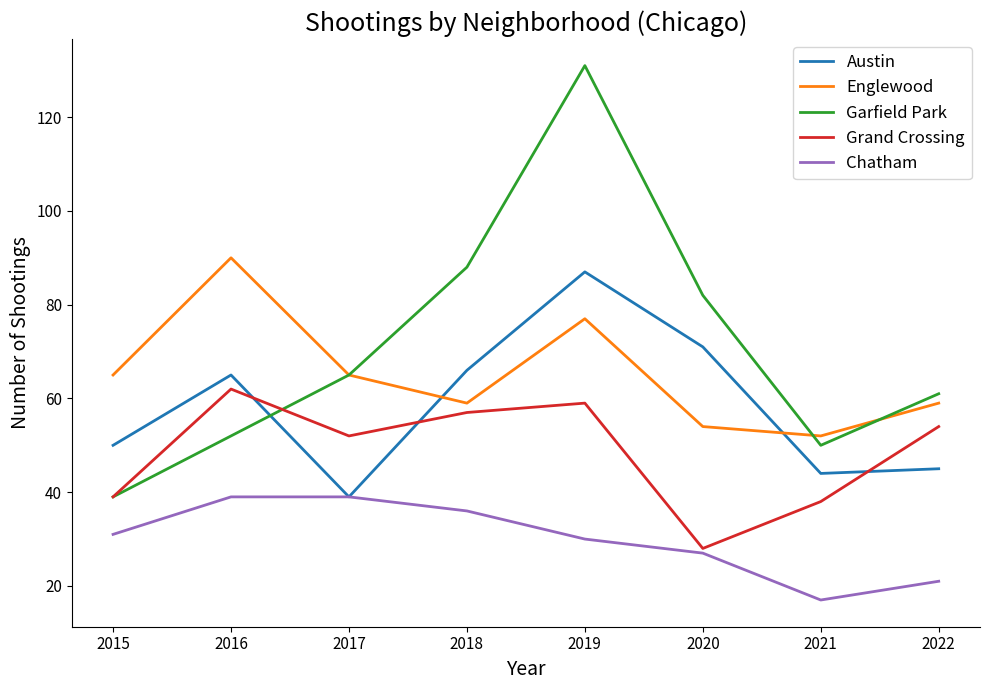

How many interior local peaks does the Grand Crossing series have?

2